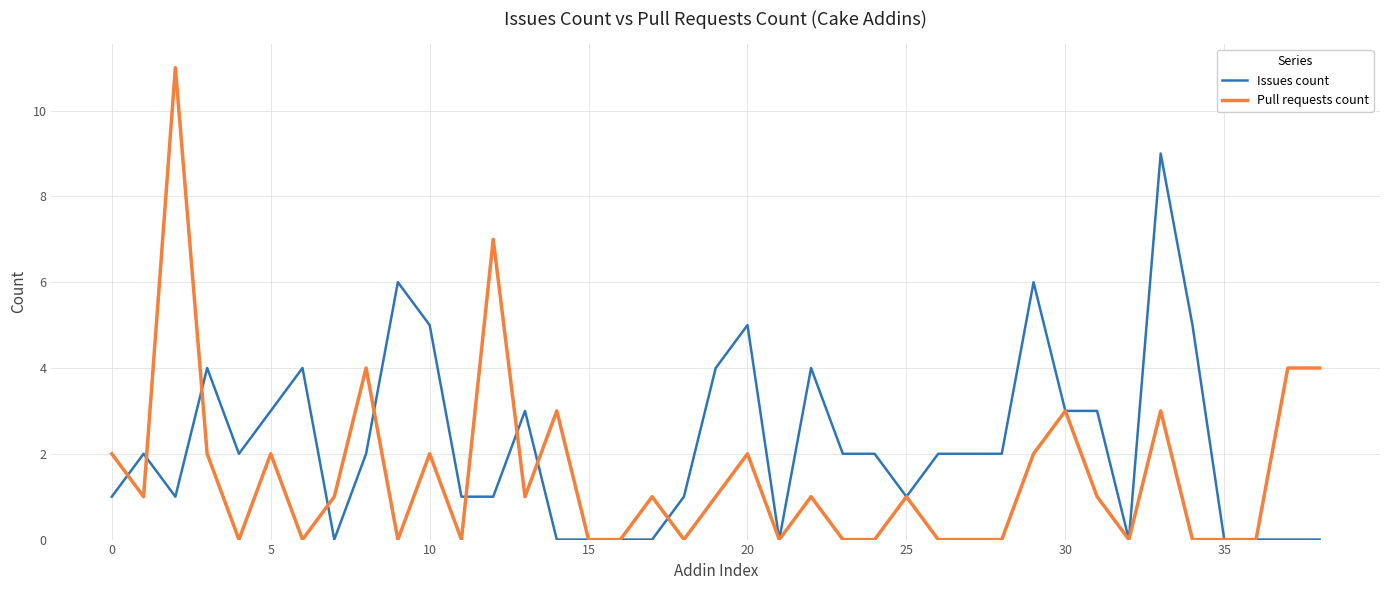

Which series has the largest total across all categories?

Issues count